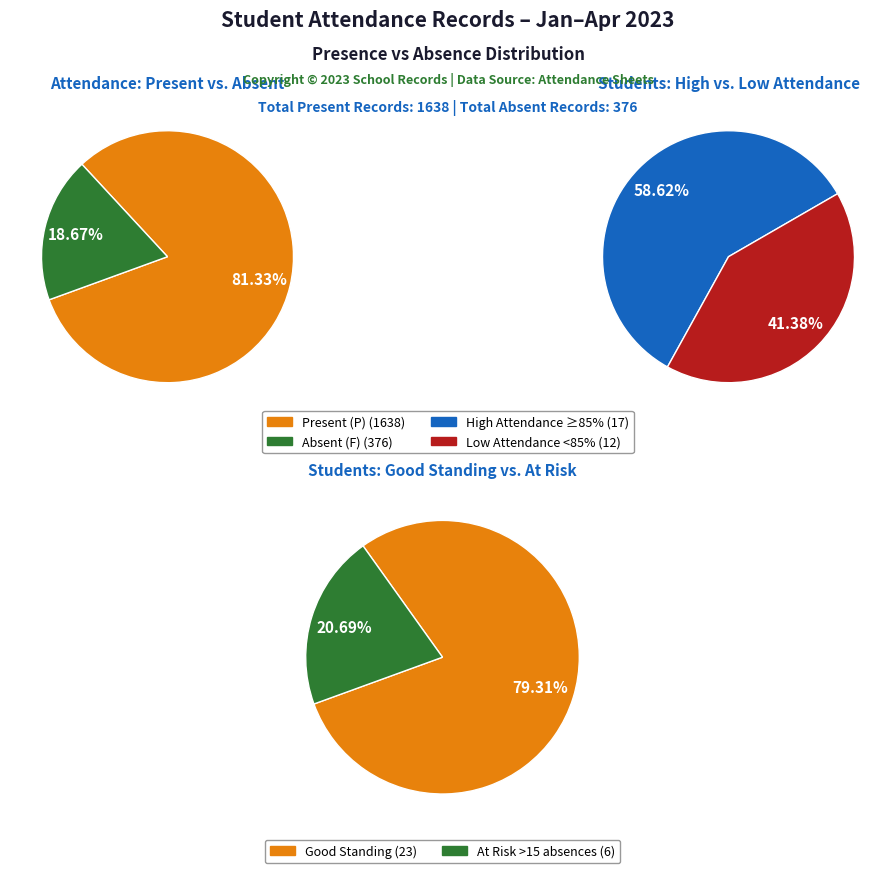

Which series changed the most between 0 and 1?

Present